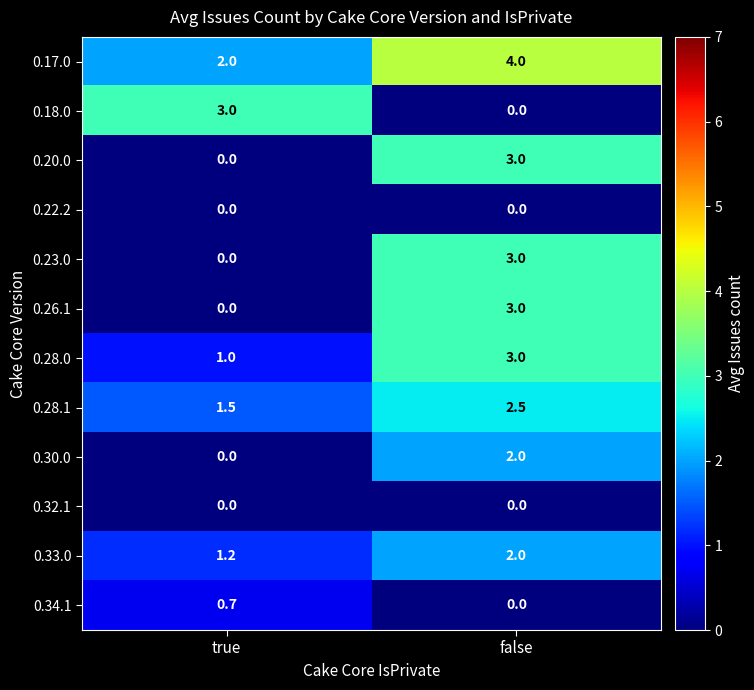

What value does the 0.33.0 series have at true?

1.2